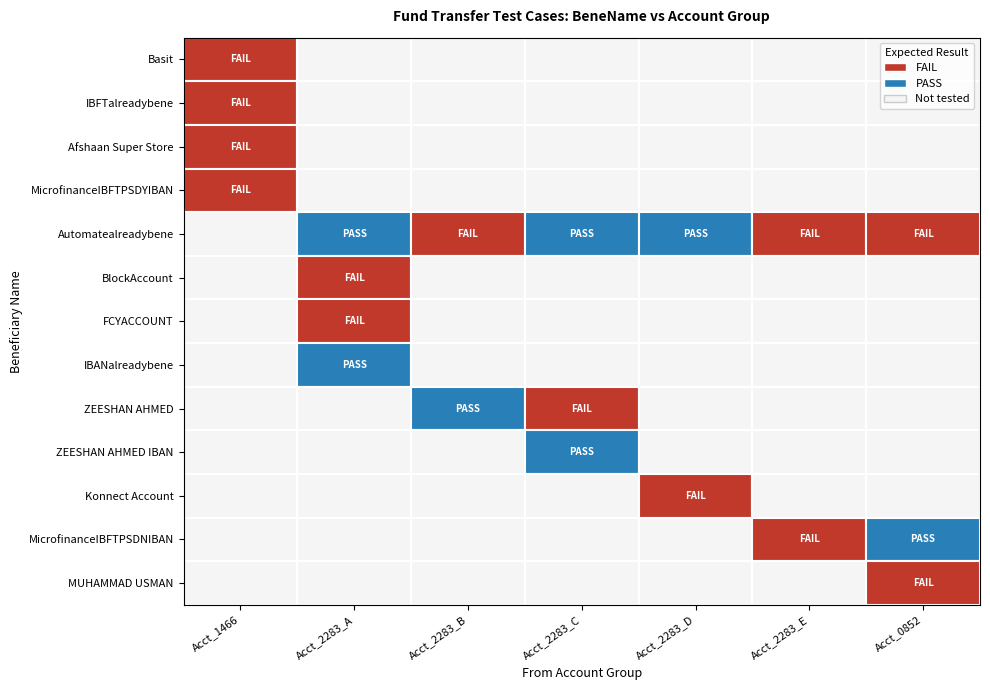

Is it true that MicrofinanceIBFTPSDYIBAN equals 0 at 6?

True